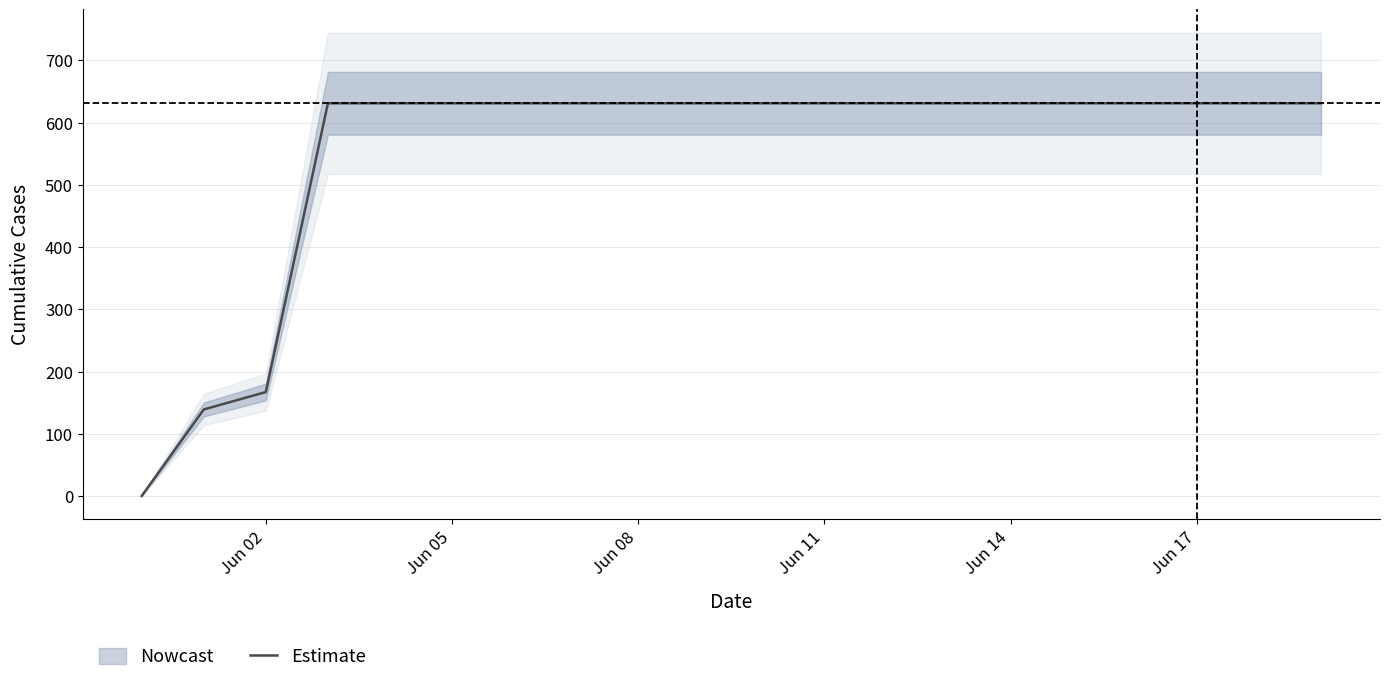

What is the maximum value for Estimate?

631